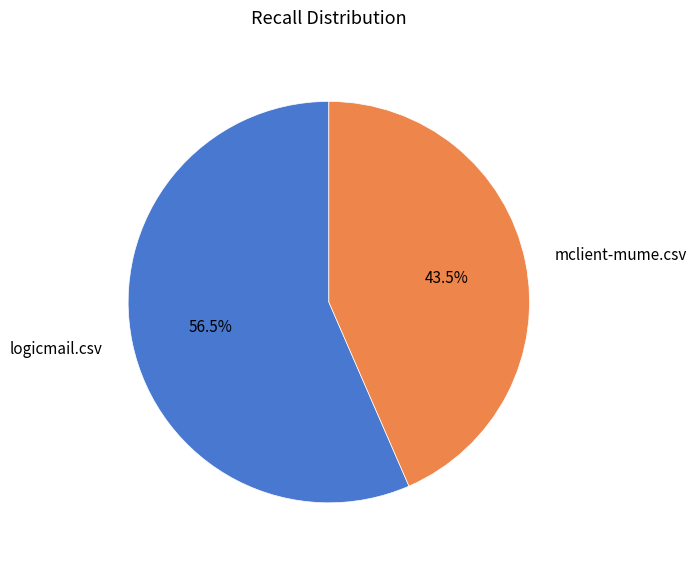

Which slice represents more than half of the pie?

logicmail.csv